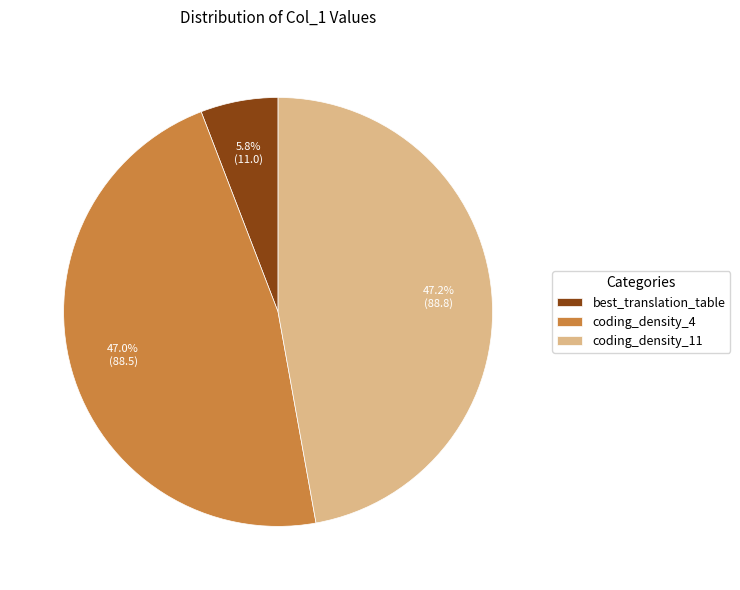

Approximately how many times larger is the value at coding_density_11 compared to best_translation_table?

8.1